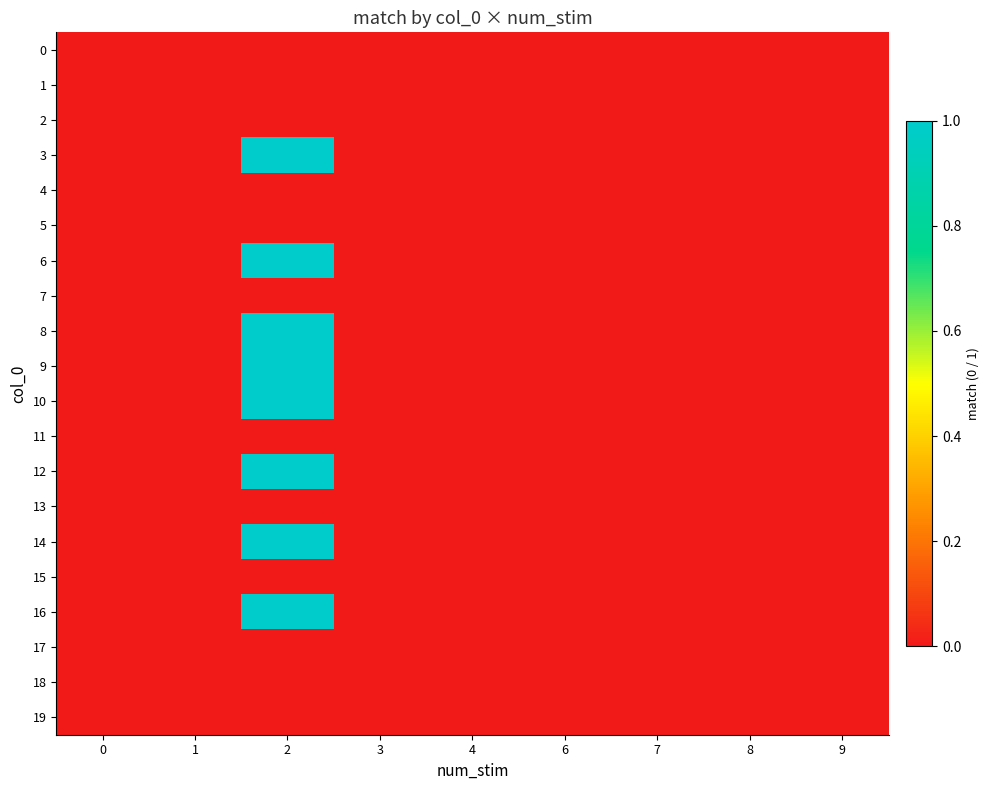

Which series has the widest spread of values?

3